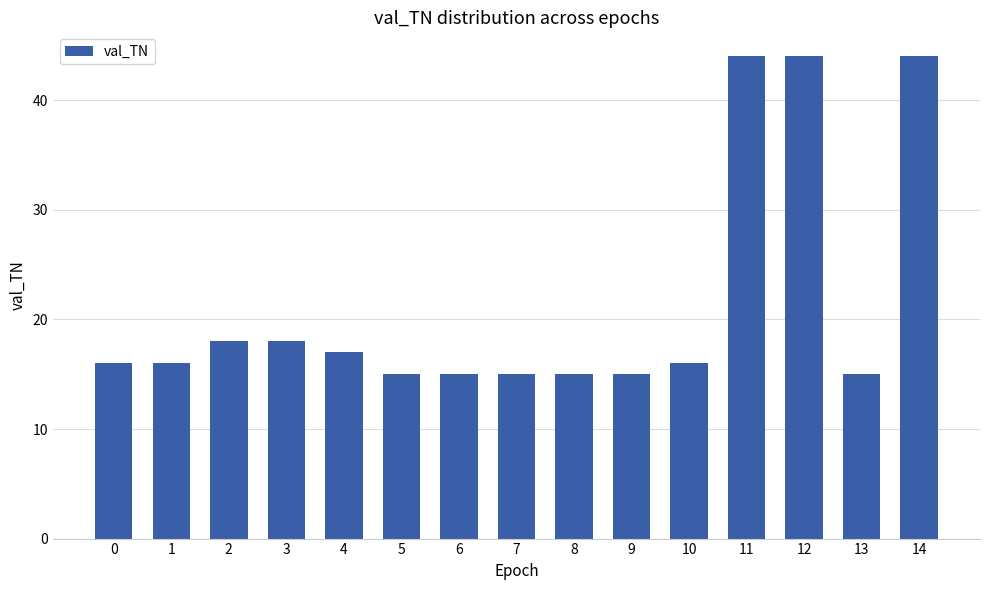

What is the difference between the maximum and minimum values?

29